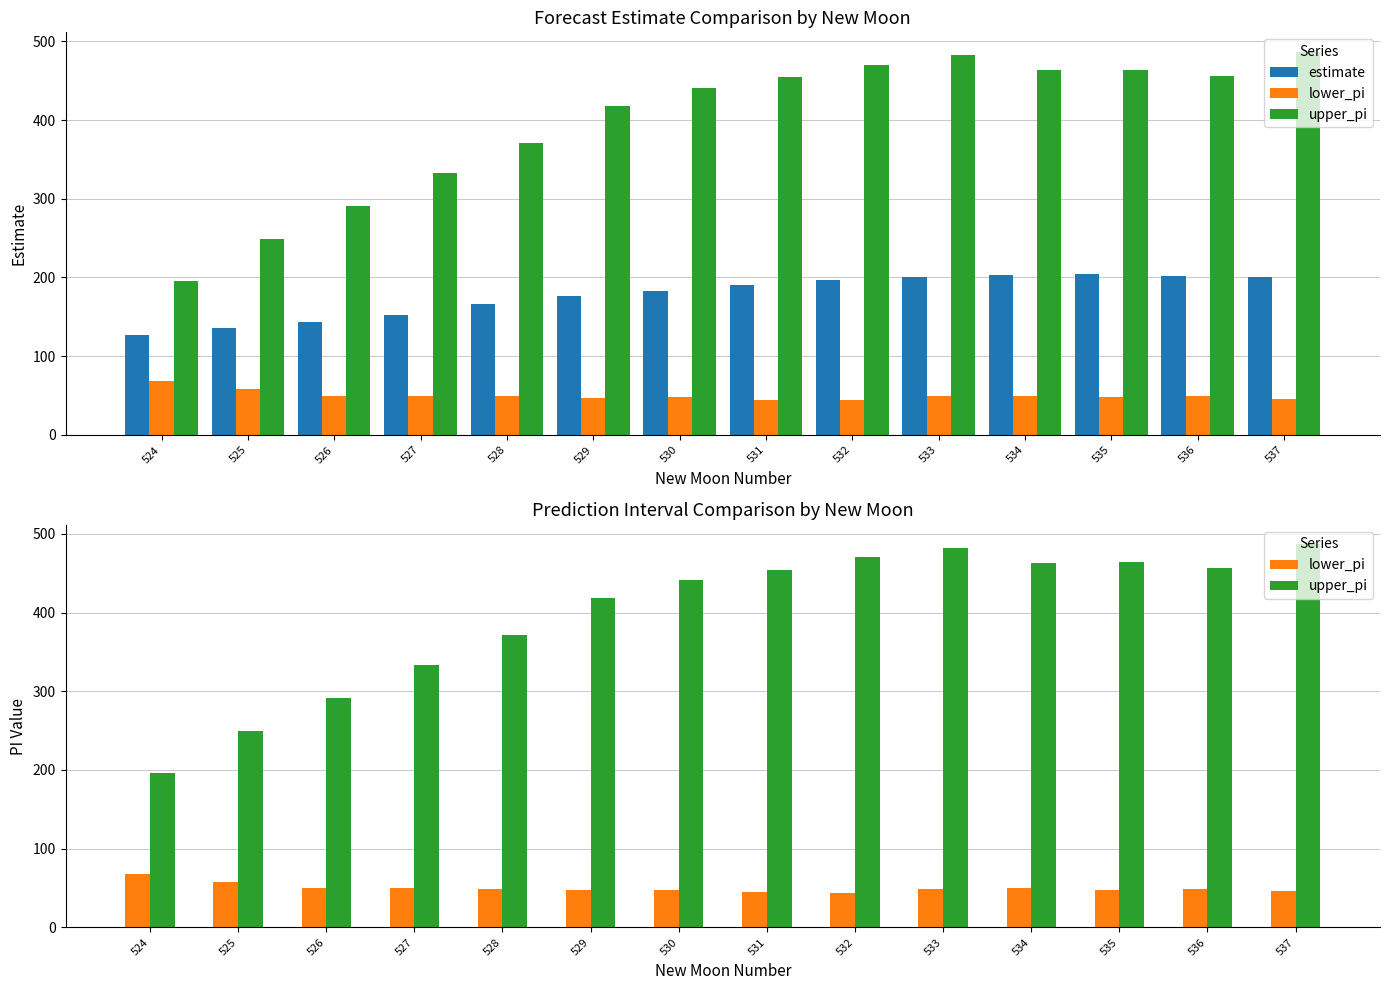

What are all the series names shown in the legend?

estimate, lower_pi, upper_pi